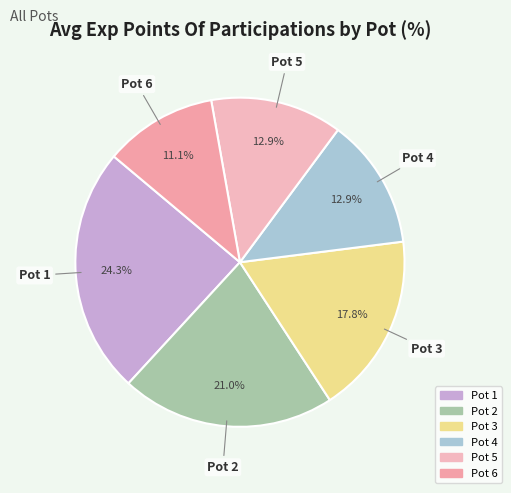

Is it true that Pot 4 is 24% of the pie?

False